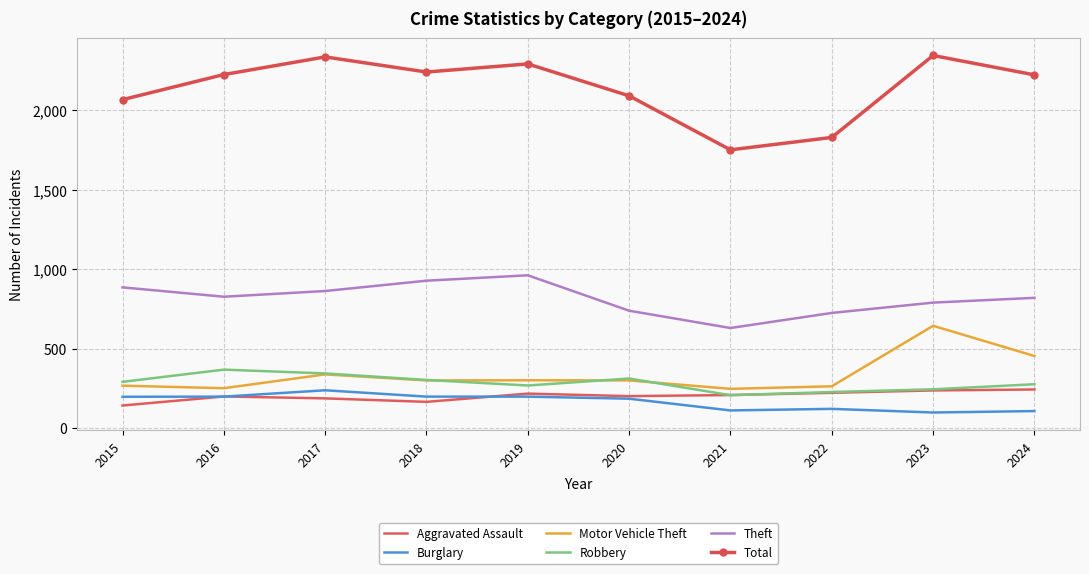

How many series are shown in this chart?

6